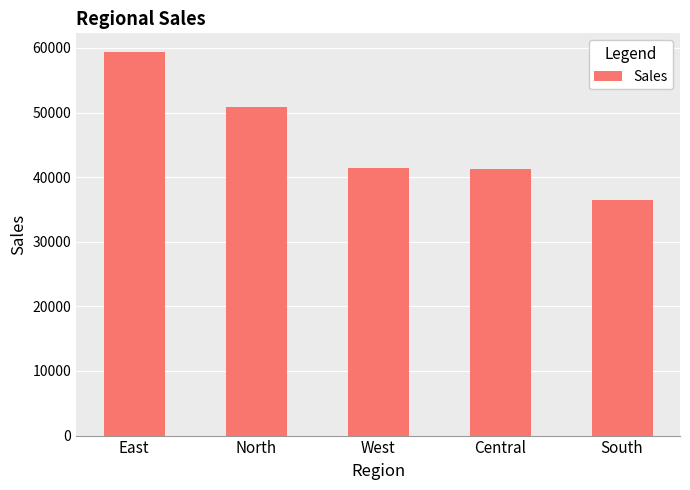

What is the difference between the maximum and minimum values?

22889.6